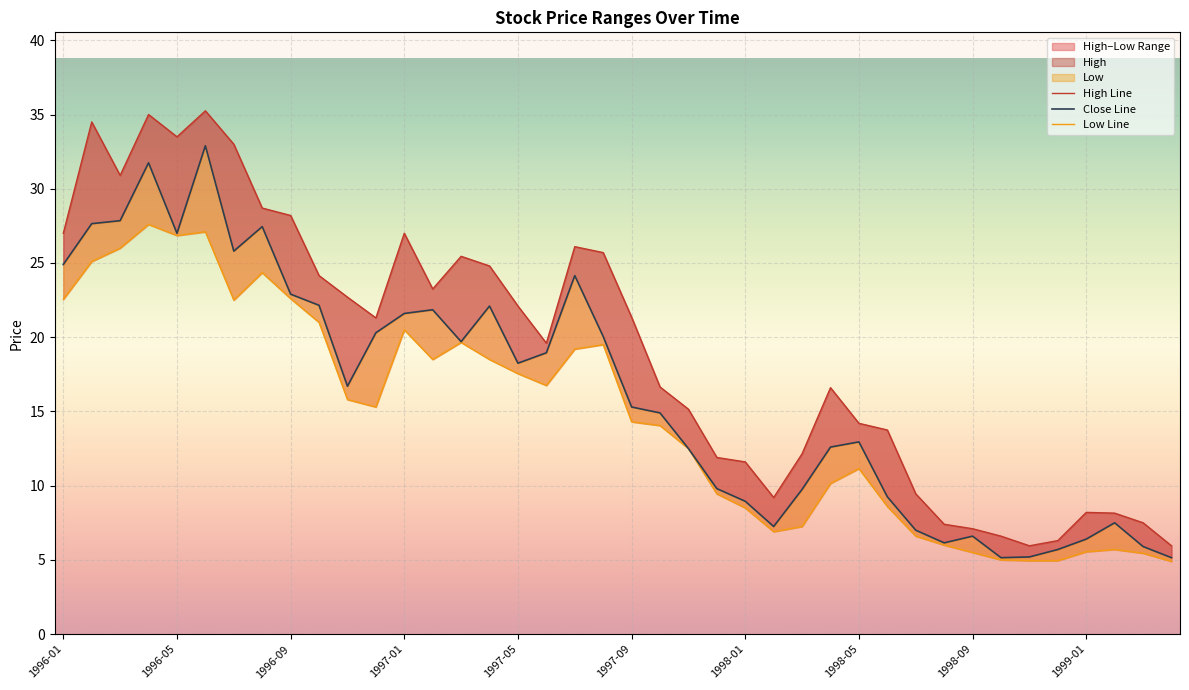

True or false: Low Line has a value of 8.2 at 31.

False